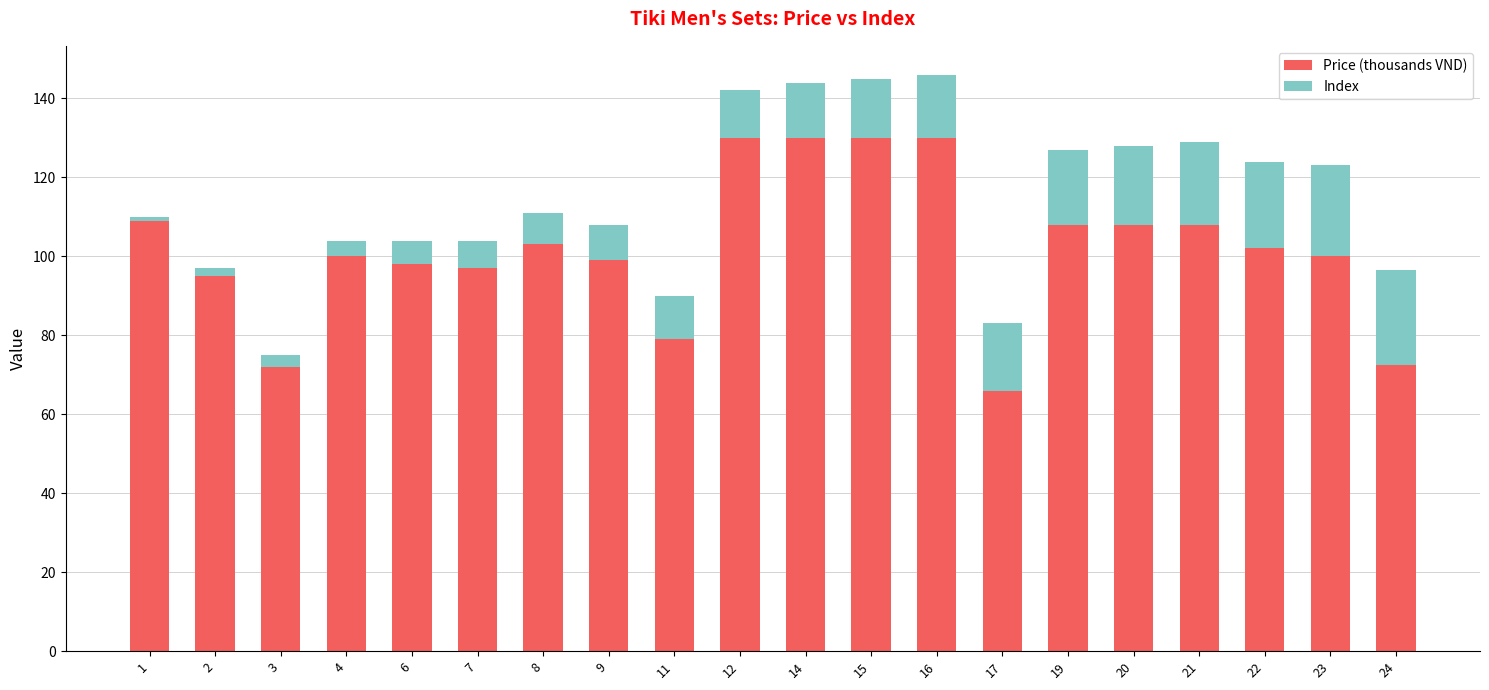

What is the maximum value for Price (thousands VND)?

130.0